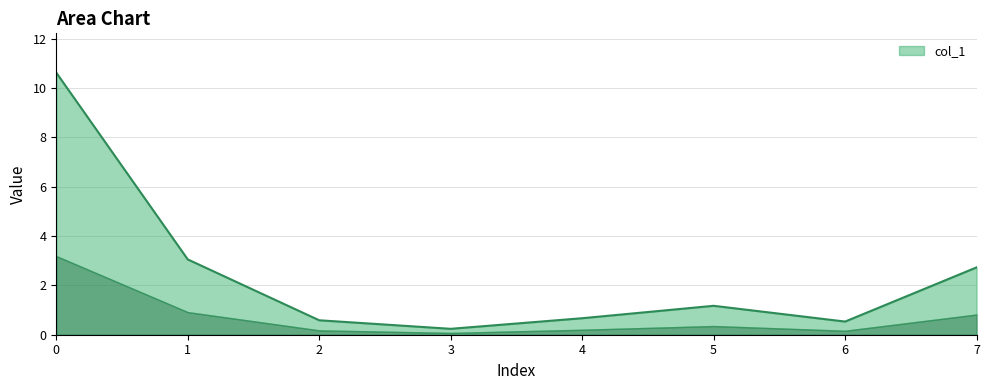

List the labels in order of value, smallest first.

3, 6, 2, 4, 5, 7, 1, 0